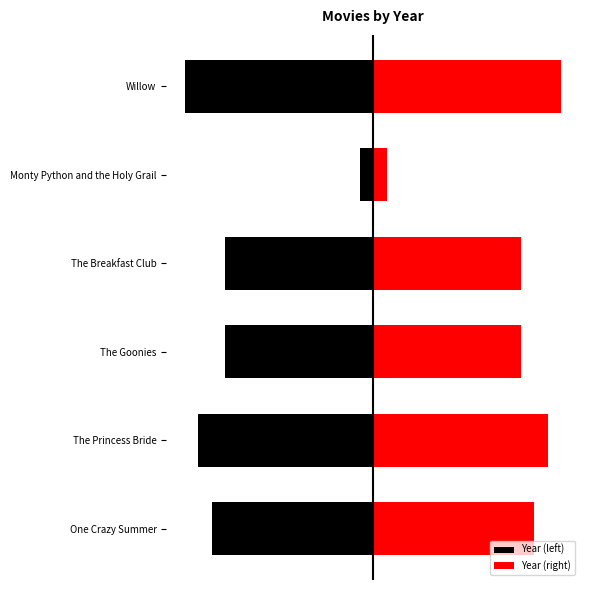

Which series has the largest range (max minus min)?

Year (left)